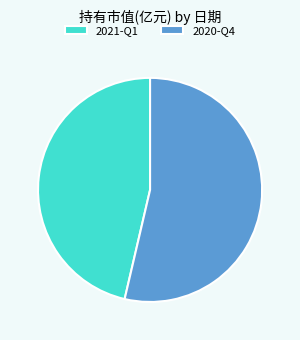

Rank the categories by value from highest to lowest.

2020-Q4, 2021-Q1